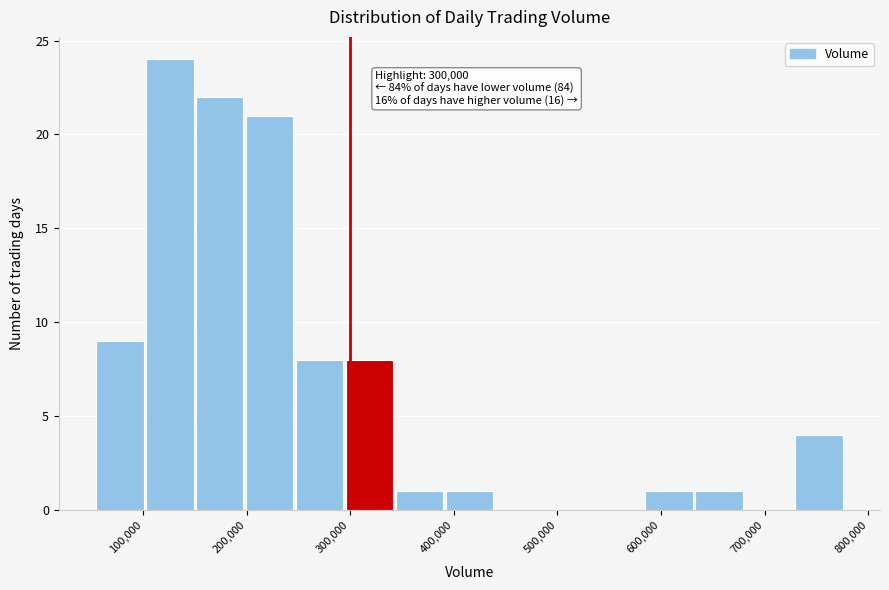

Over which range of the x-axis is the bar tallest?

100000 to 150000